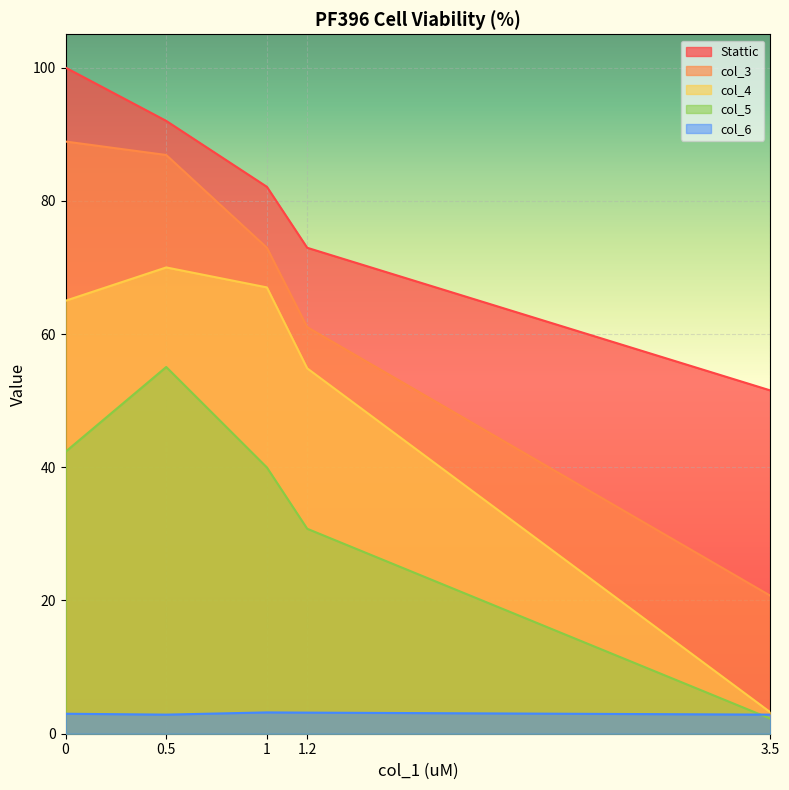

What is the total value across all series at 0.5?

306.8